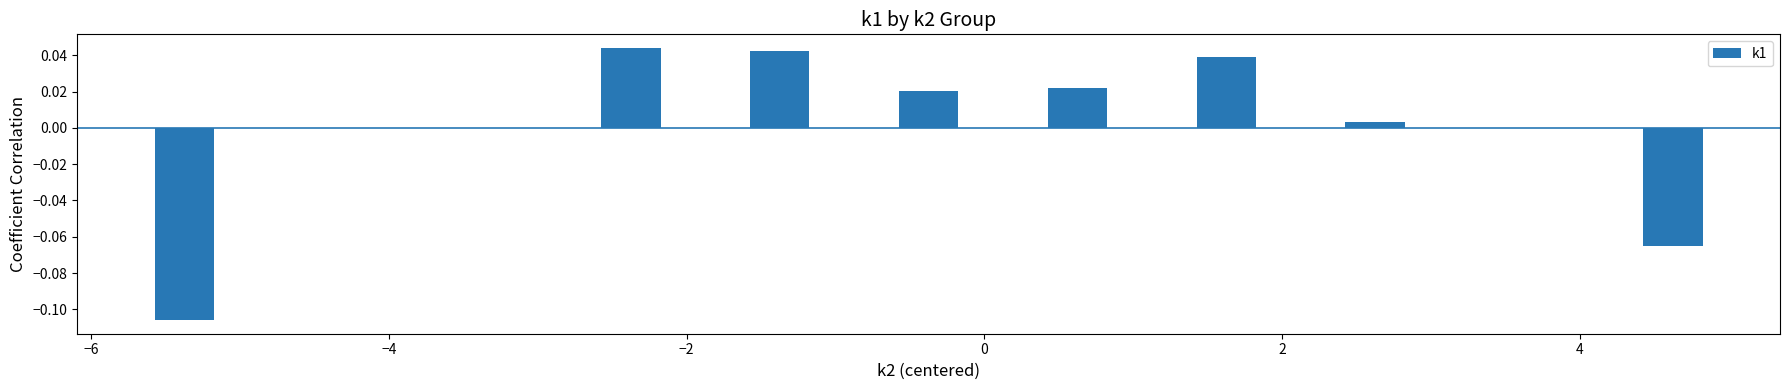

What is the minimum value shown in the chart?

-0.1